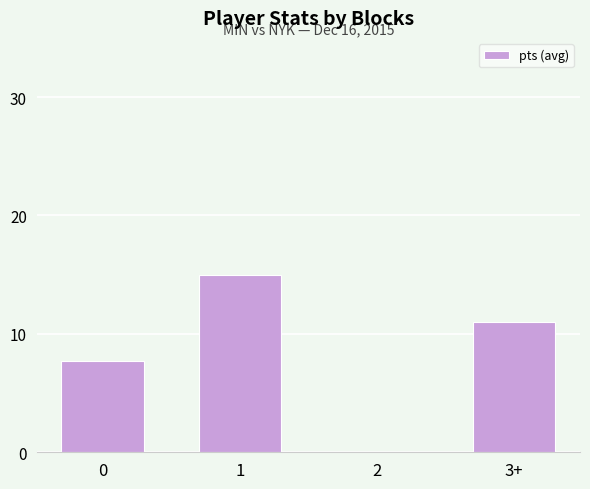

Count the number of data series in this chart.

1